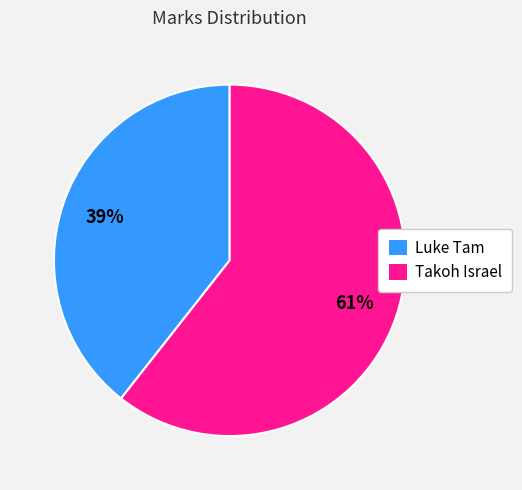

Combined, do Takoh Israel and Luke Tam account for over 50%?

Yes